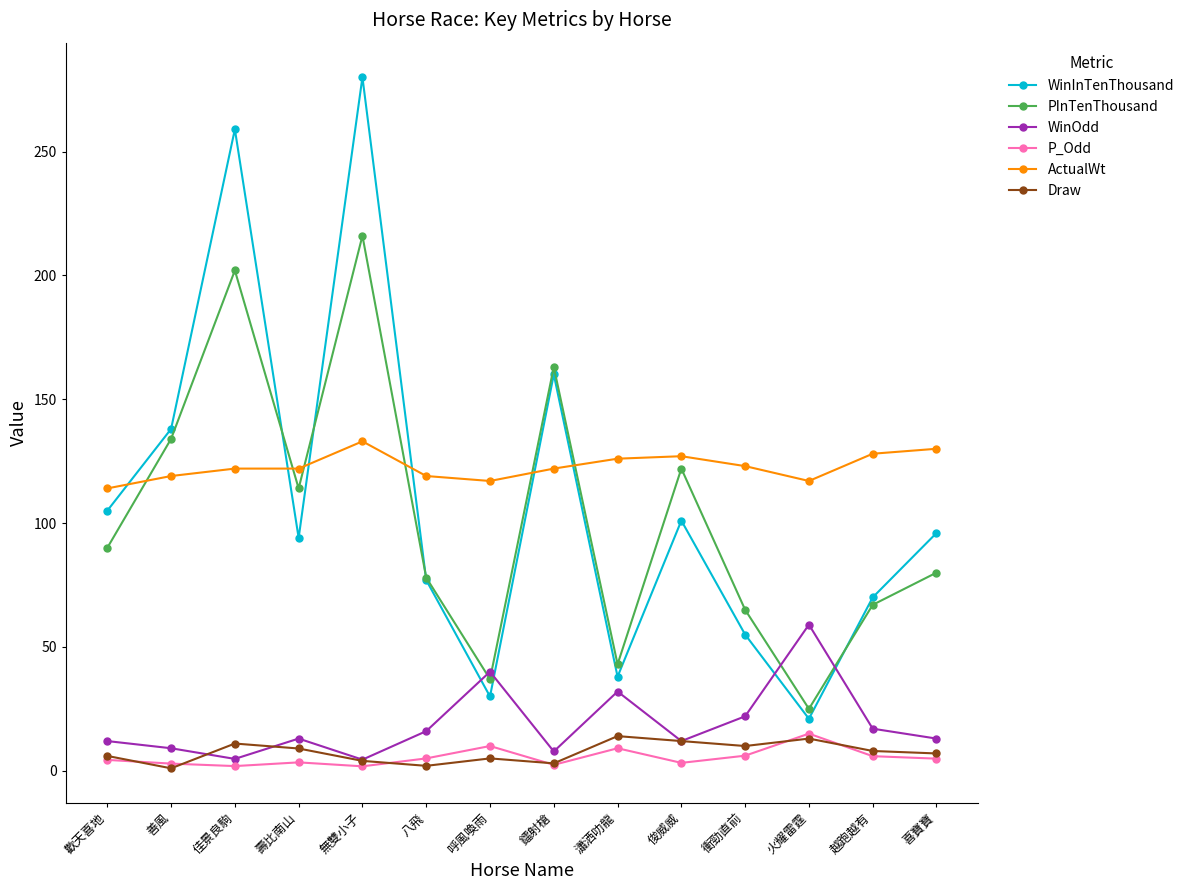

Is it true that WinOdd equals 13.0 at 喜寶寶?

True